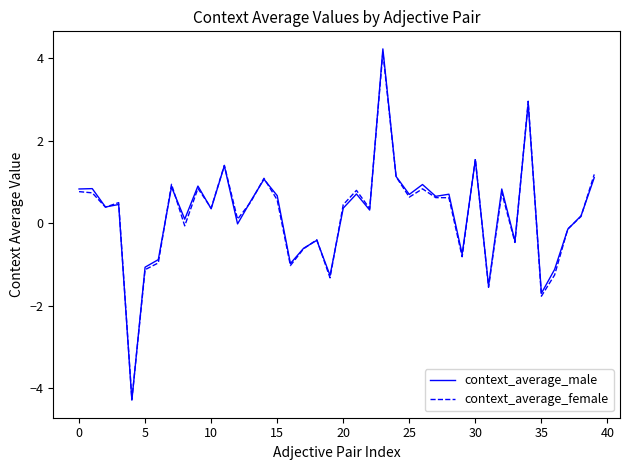

What is the difference between the maximum and minimum values in the context_average_male series?

8.5